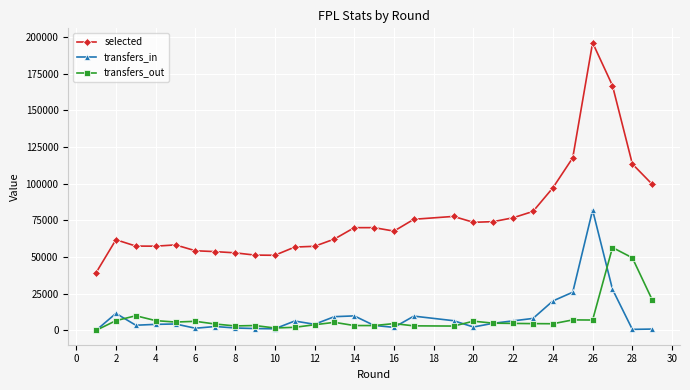

Is it true that transfers_in equals 4657 at 26?

False